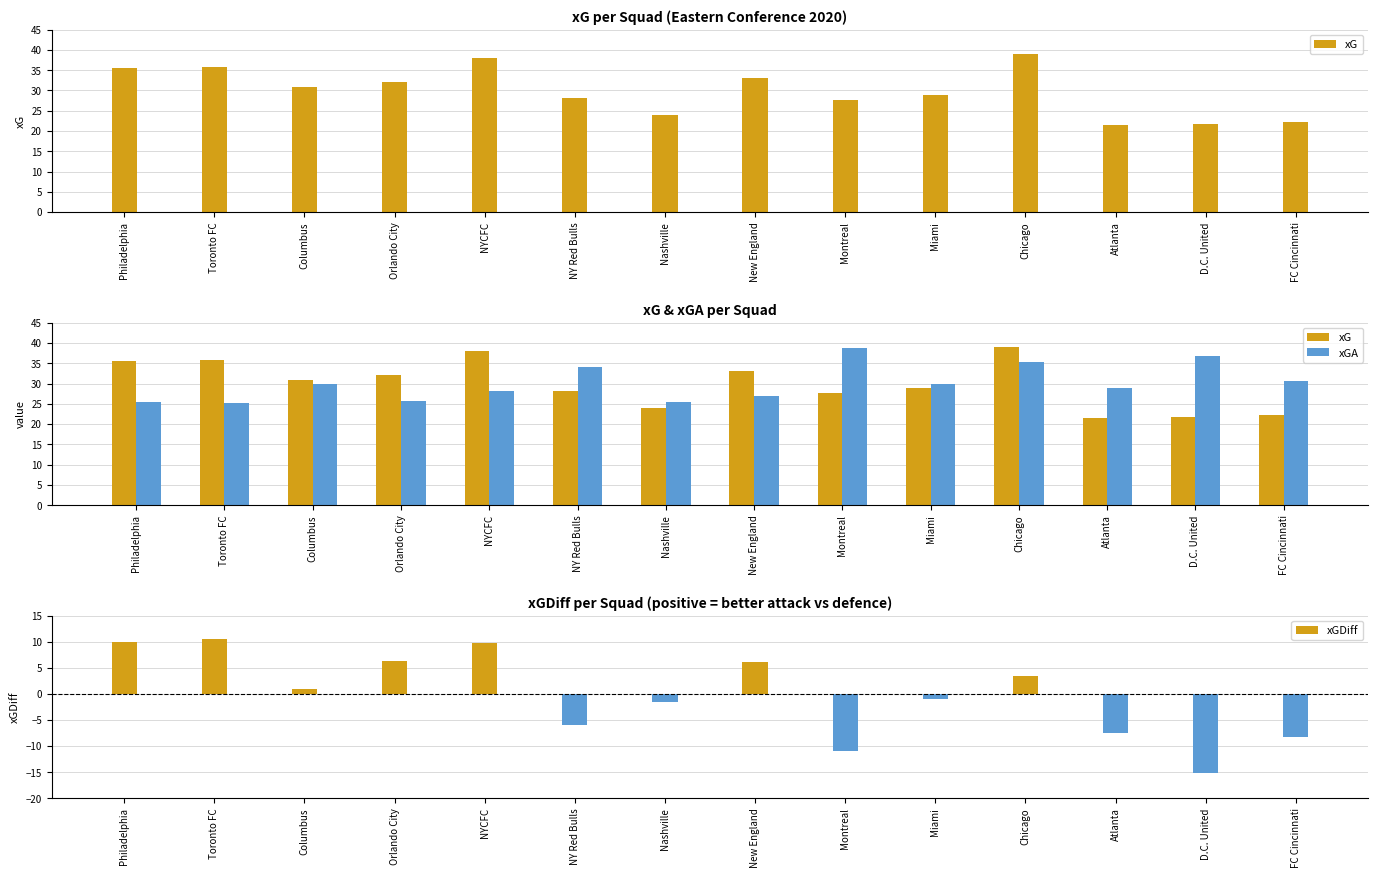

The xGA series shows 49.0 at D.C. United. True or false?

False